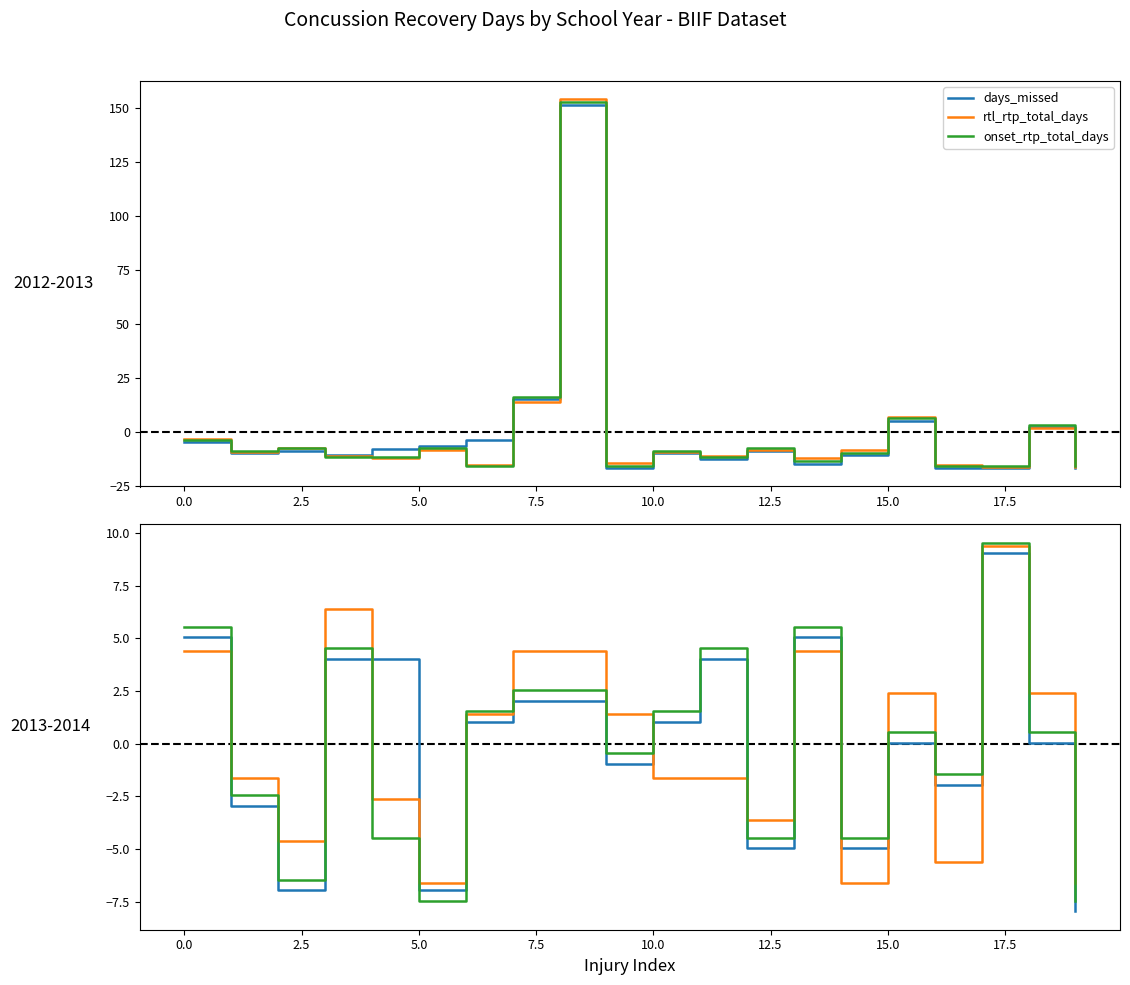

How many lines are shown in the chart?

3